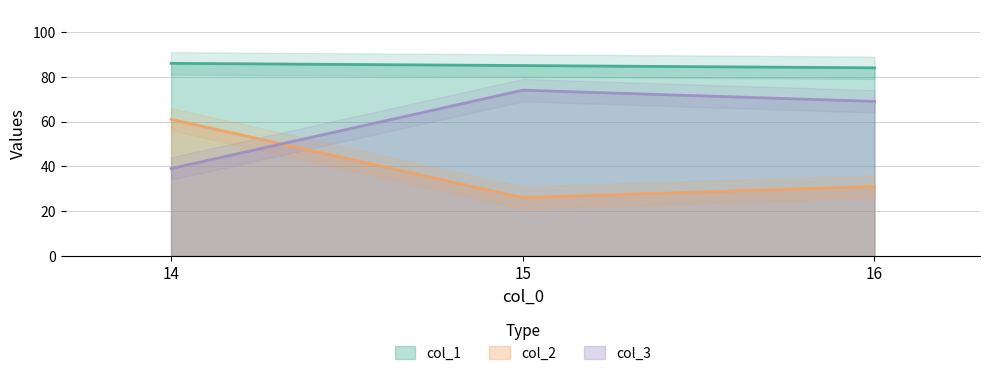

Where is col_1 nearest to the value 85?

15